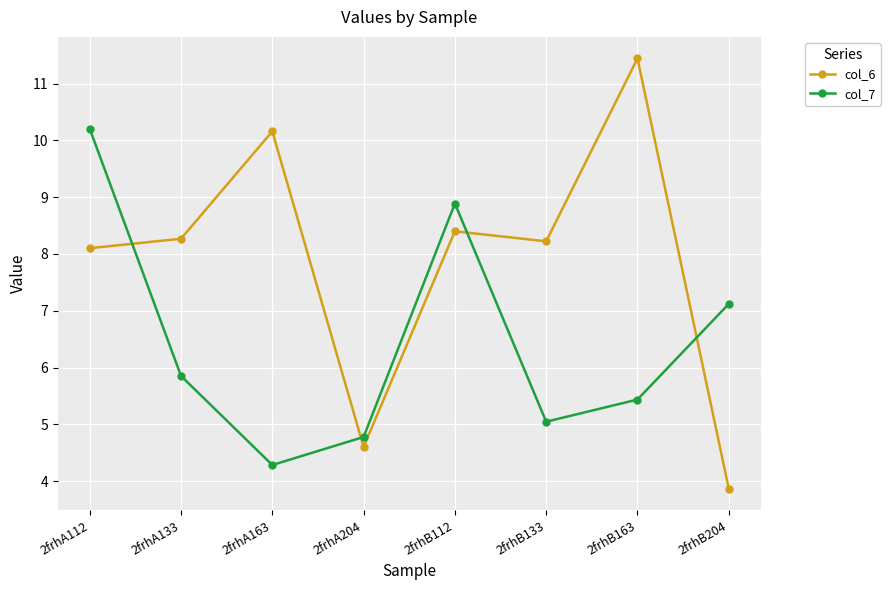

How many lines are shown in the chart?

2